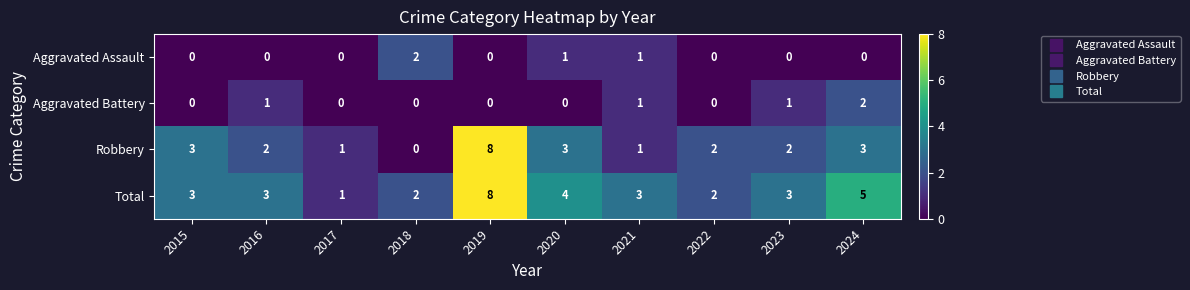

How many Total values are between 2 and 4?

7